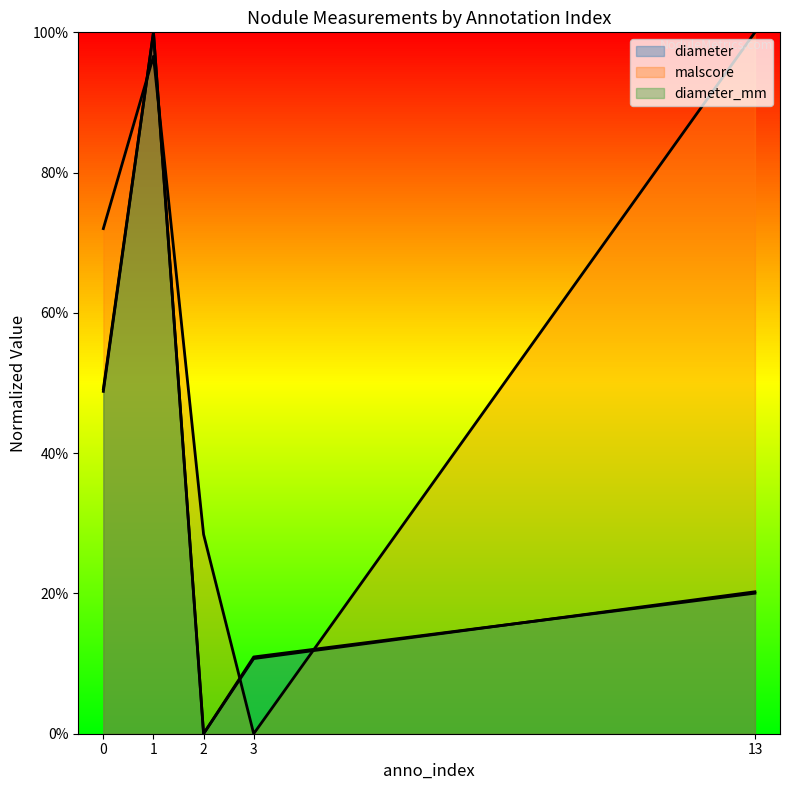

What is the value of the malscore point at the 3rd from the left?

0.3